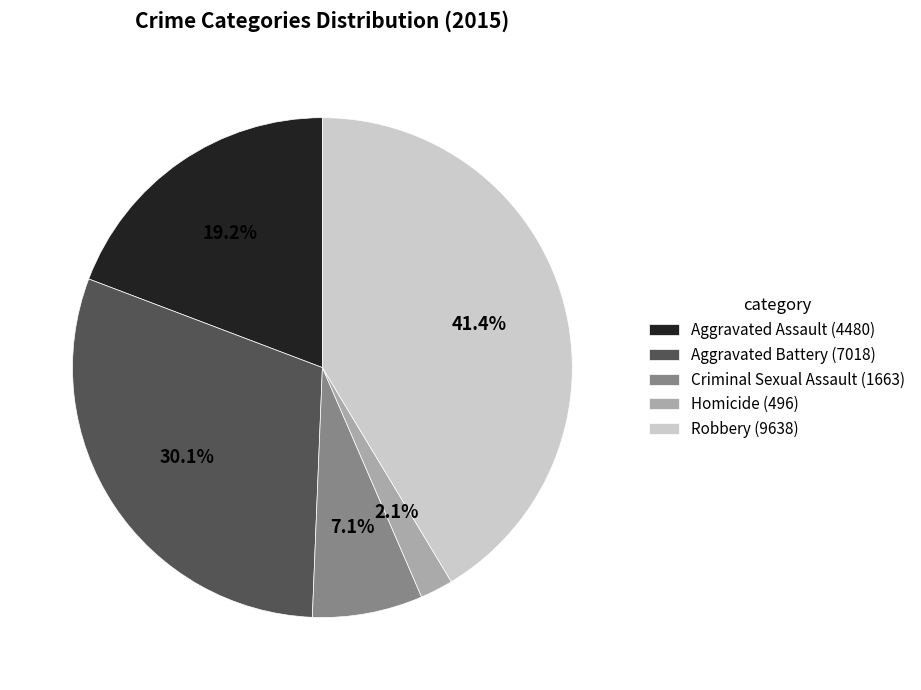

Does Robbery represent more than half of the total?

No